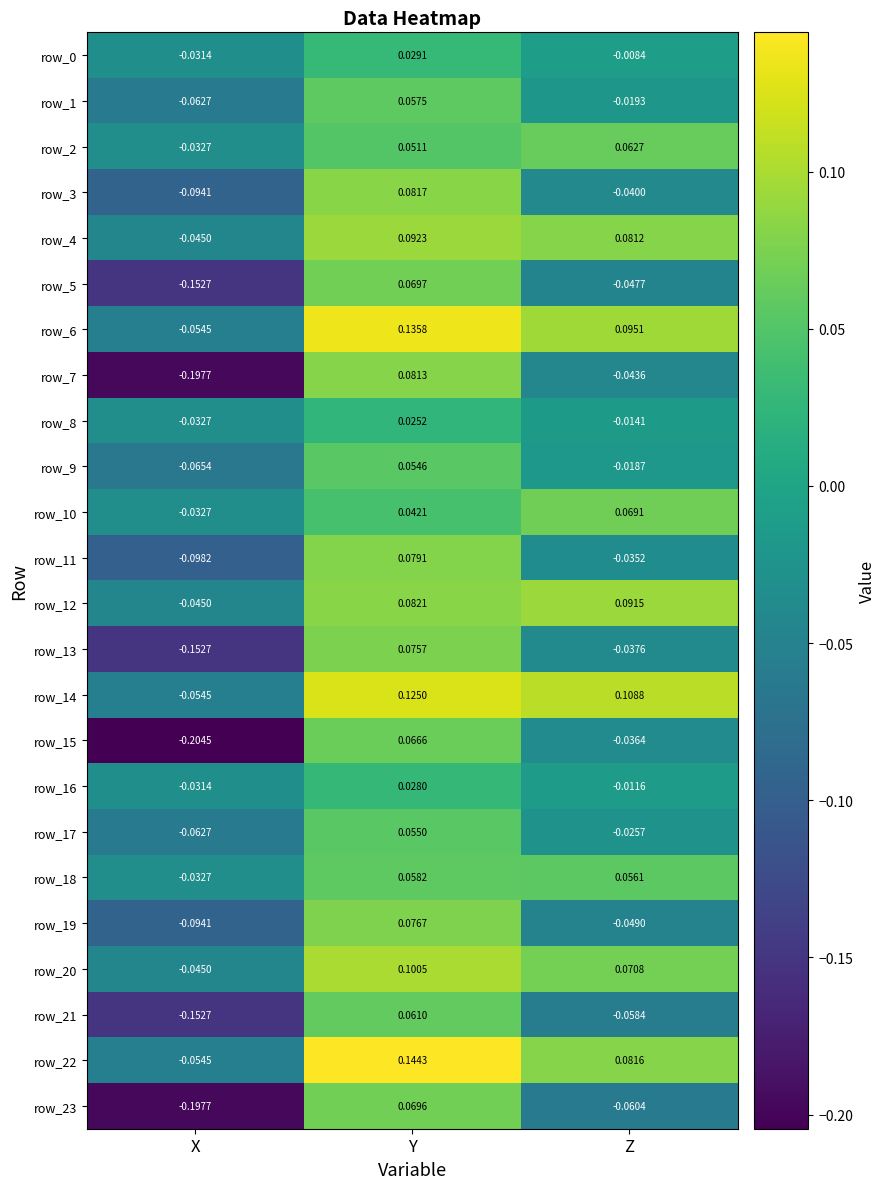

At which label does row_12 first exceed 0?

Y